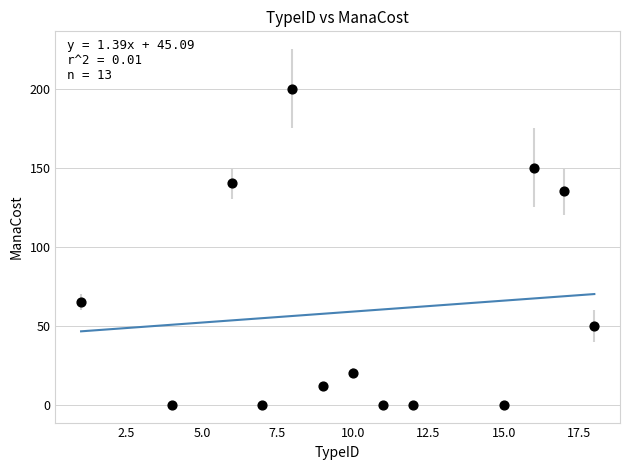

List the coordinates of all points as (X, Y) pairs, reading left to right.

(1, 65)  (4, 0)  (6, 140)  (7, 0)  (8, 200)  (9, 12)  (10, 20)  (11, 0)  (12, 0)  (15, 0)  (16, 150)  (17, 135)  (18, 50)